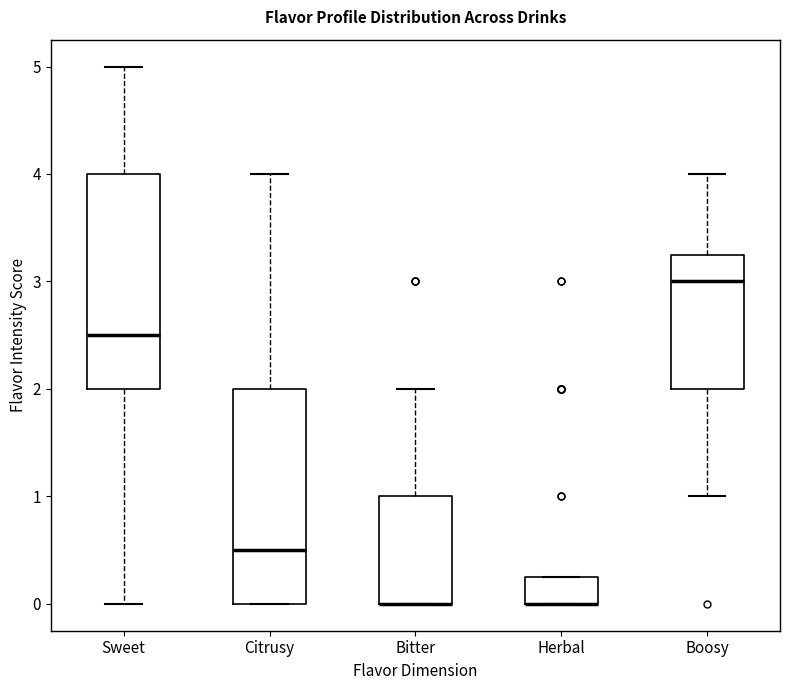

Where is the upper edge of the box for Herbal on the y-axis? The values are not printed on the chart, so give them approximately, as read against the axis.

0.3